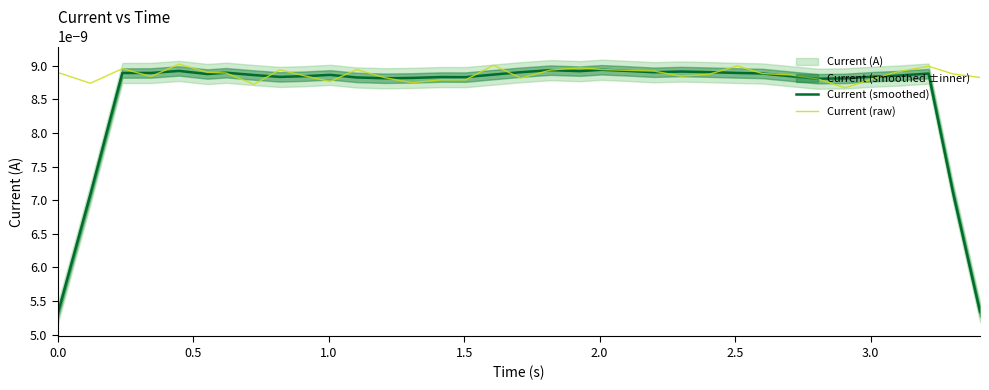

Does the chart display data point markers on the line(s)?

No